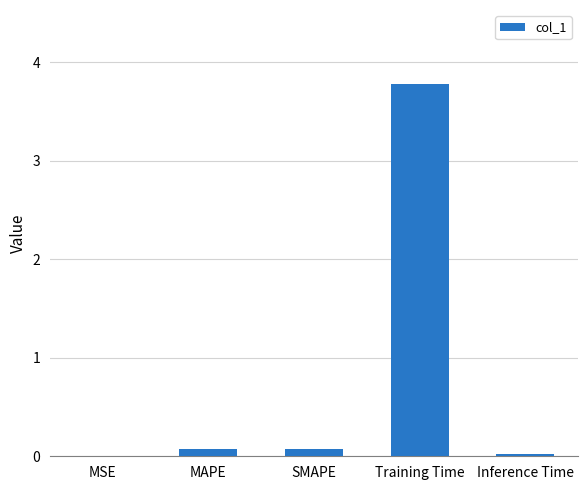

The chart shows a value of 1.0 at Training Time. True or false?

False